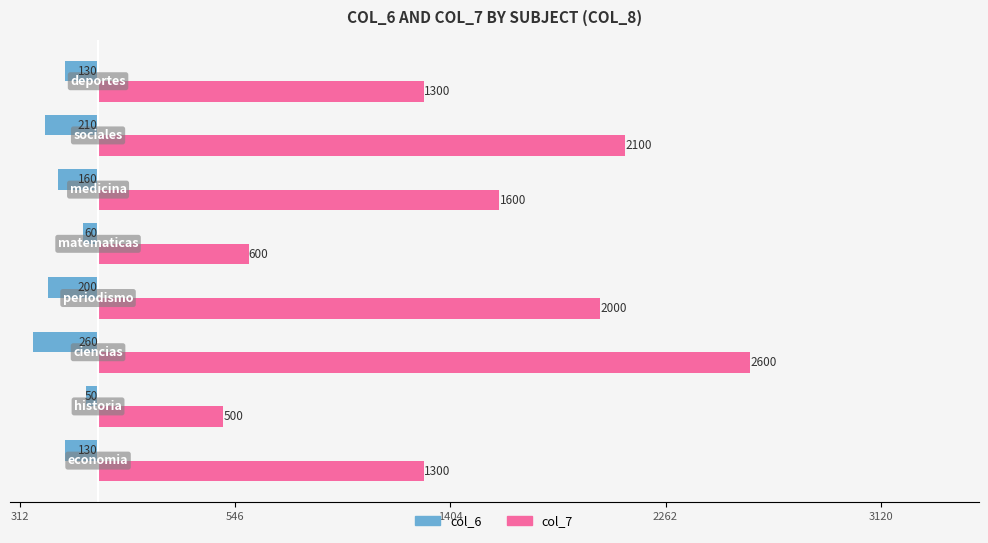

Reading left to right, extract all data points from this chart.

col_6: -130	-50	-260	-200	-60	-160	-210	-130
col_7: 1300	500	2600	2000	600	1600	2100	1300